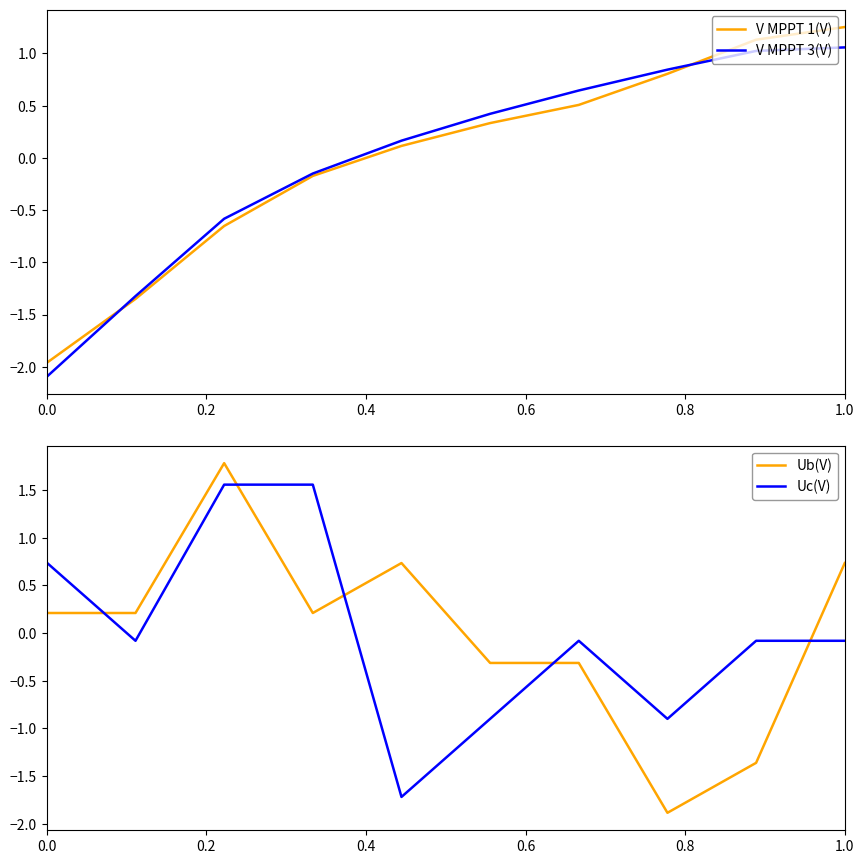

True or false: V MPPT 1(V) and Uc(V) intersect in this chart.

True